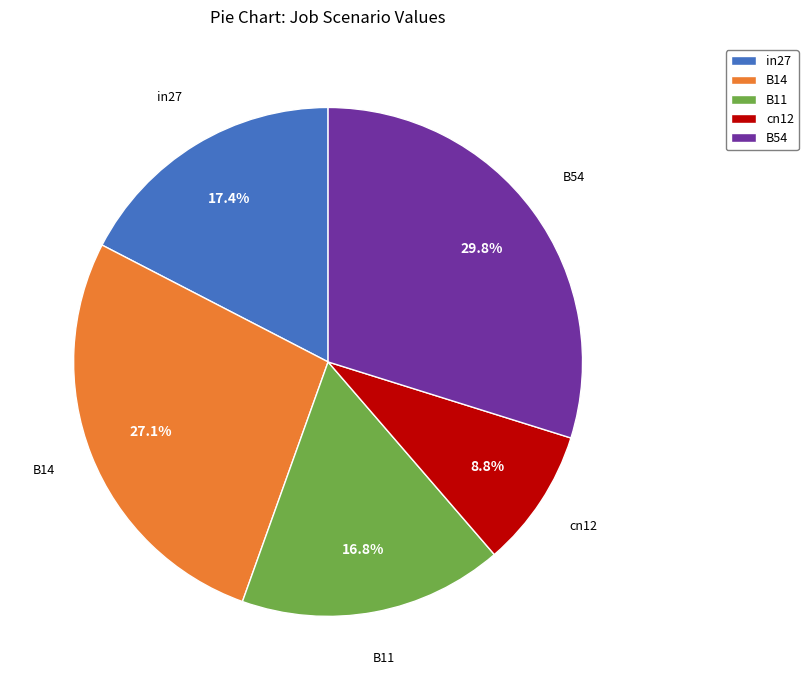

Which slice is the largest?

B54